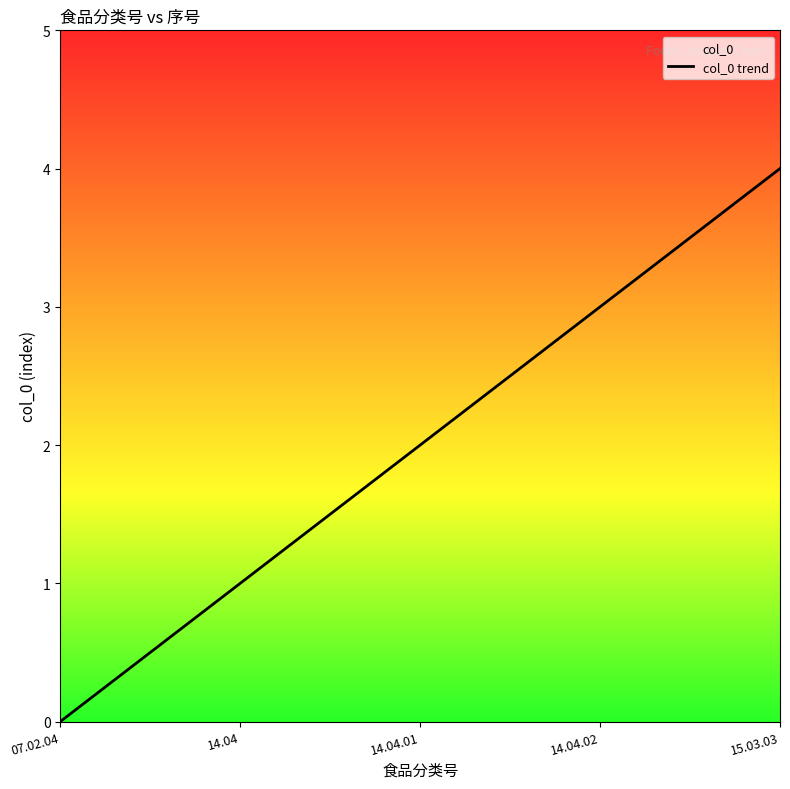

The value at 14.04 is 1. True or false?

True